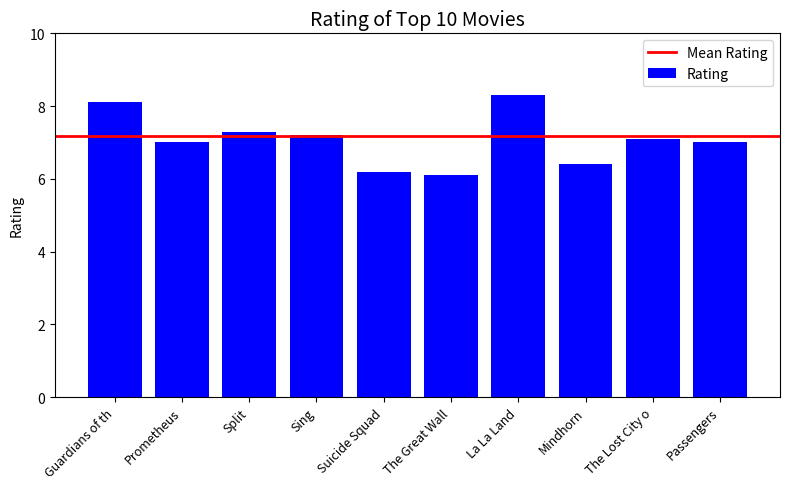

What is the average value?

7.1